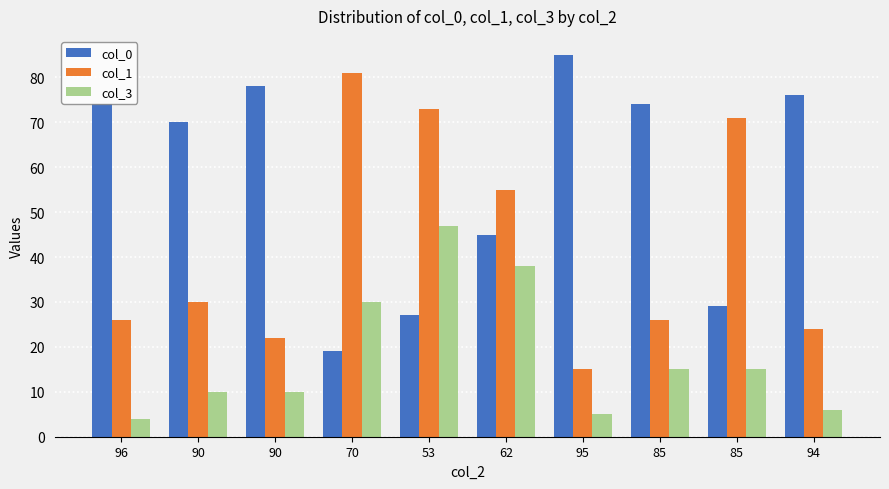

What is the average value of the col_3 series?

18